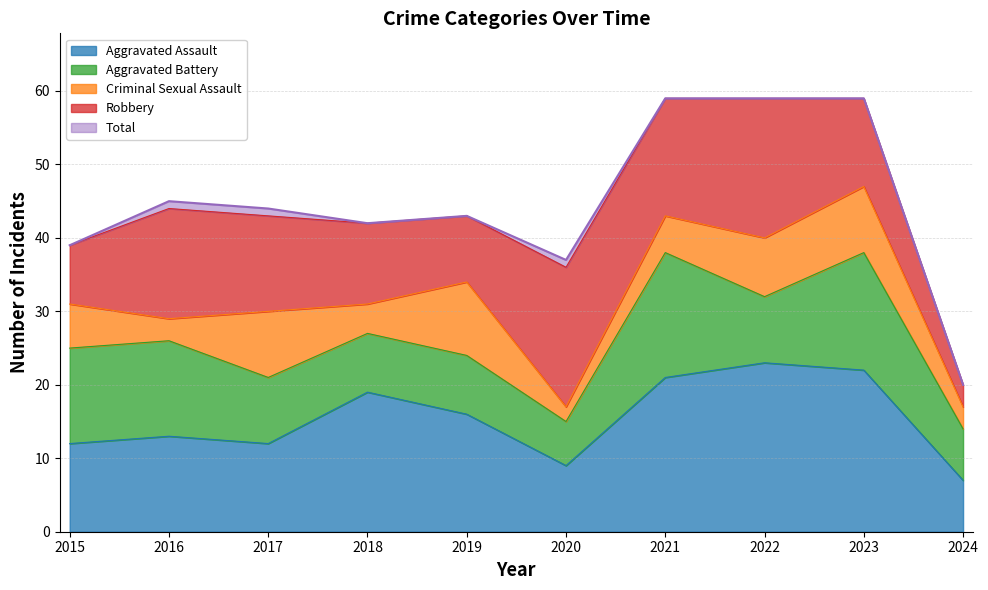

What is the average value of the Criminal Sexual Assault series?

6